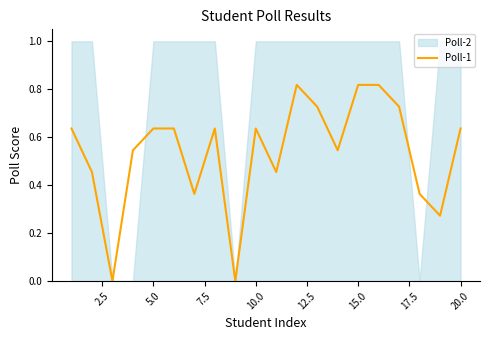

Does the chart display data point markers on the line(s)?

No